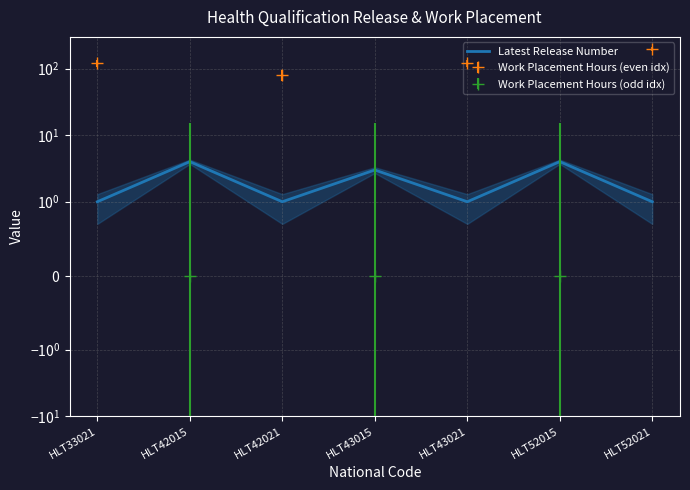

Where is the data nearest to the value 2?

HLT33021